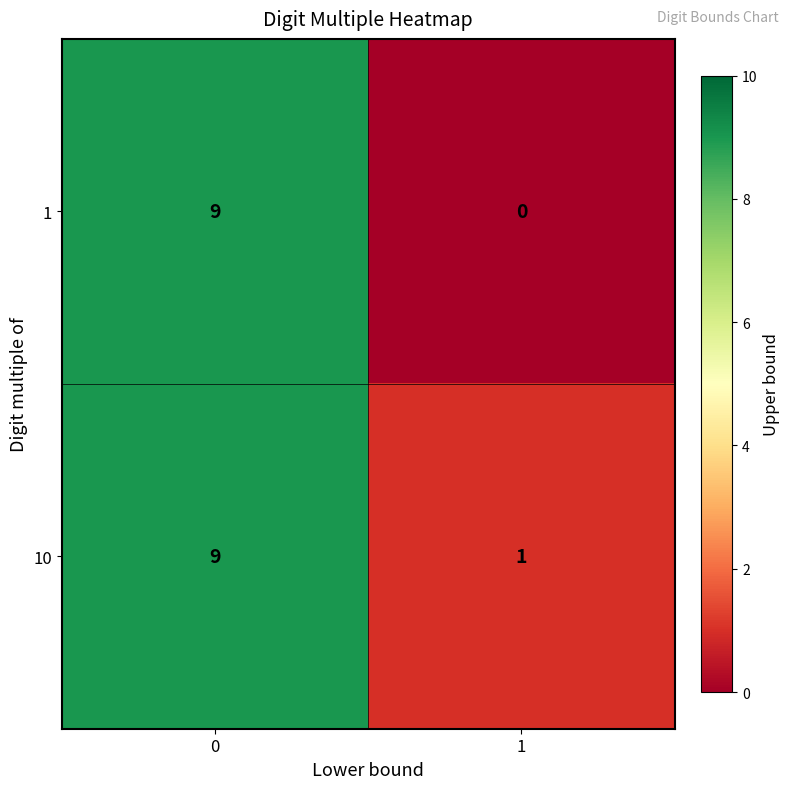

What is the sum of all 10 values?

10